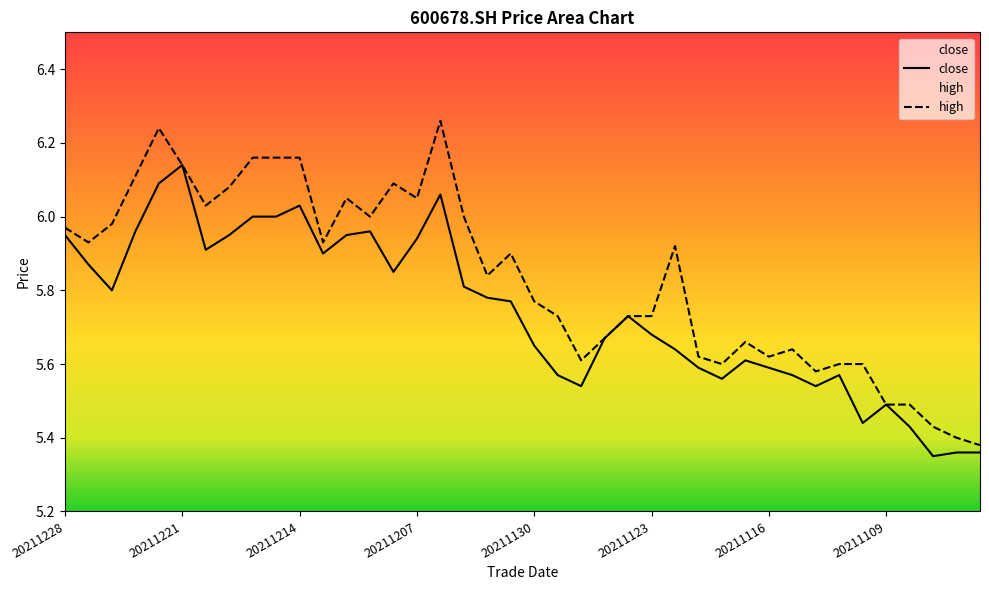

Which series has the widest spread of values?

high